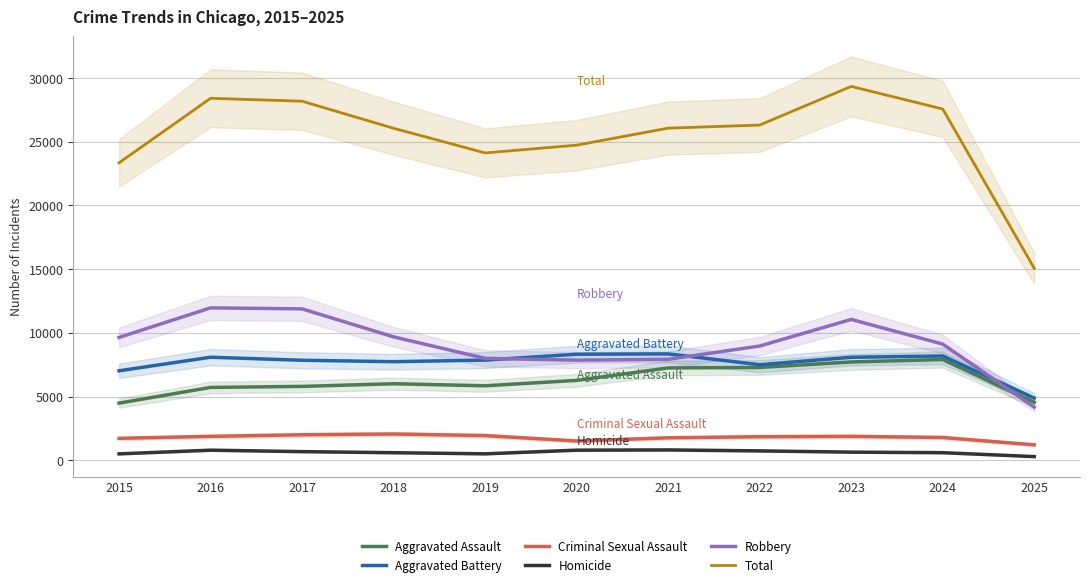

At which category does the chart reach its minimum across all series?

2025